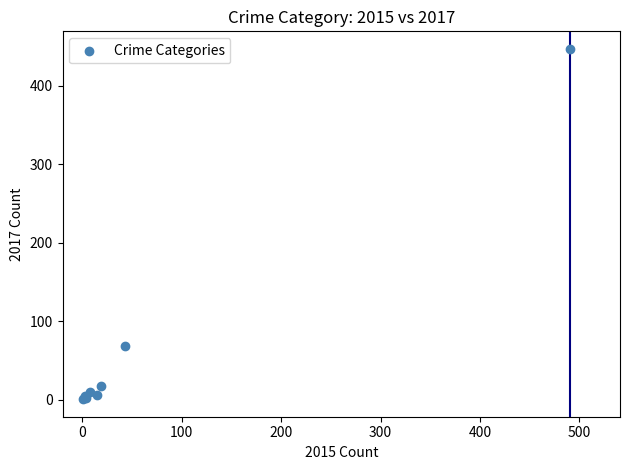

What Y value in the scatter plot is closest to 224?

69